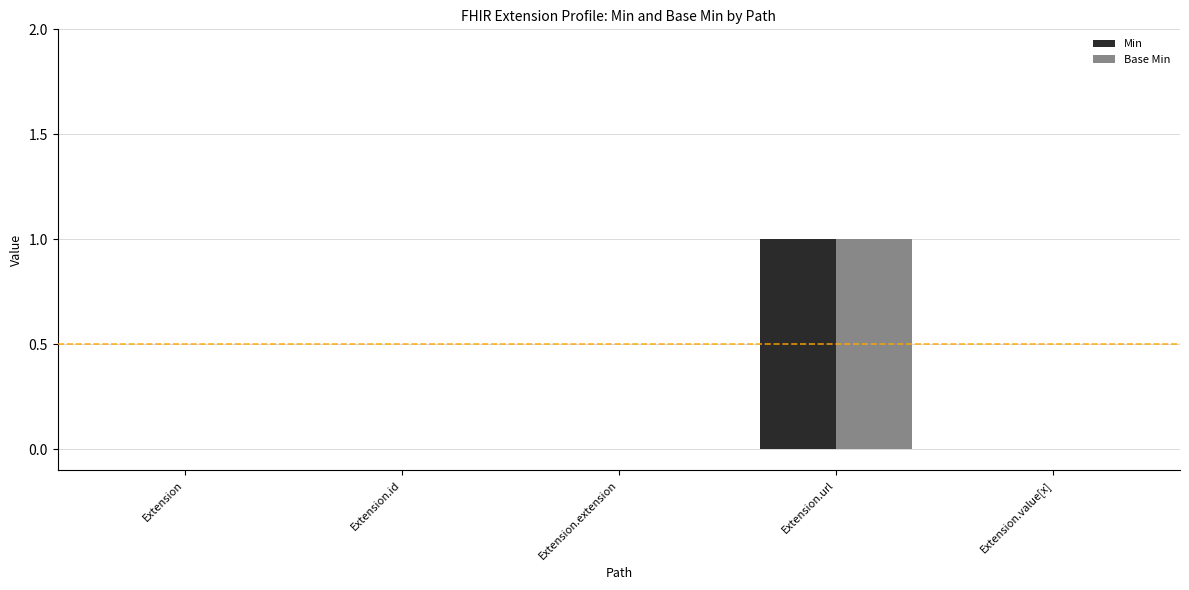

Is it true that Min equals -1 at Extension.id?

False